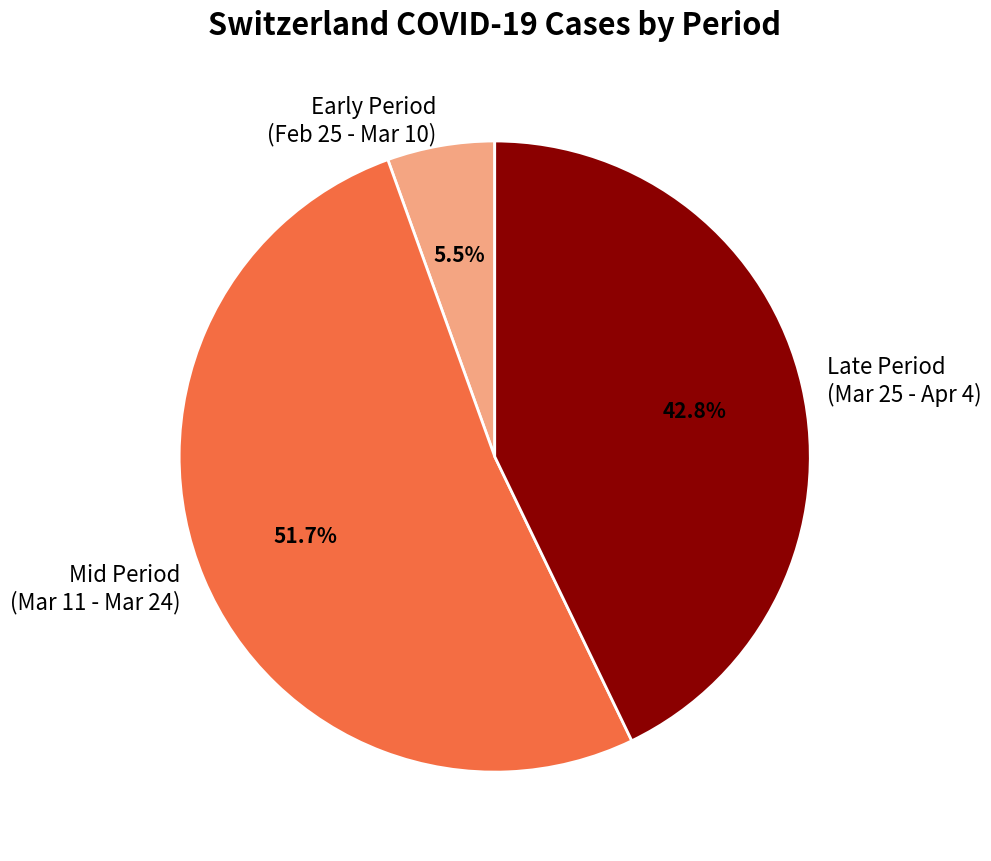

What is the smallest slice in the pie chart?

Early Period (Feb 25 - Mar 10)